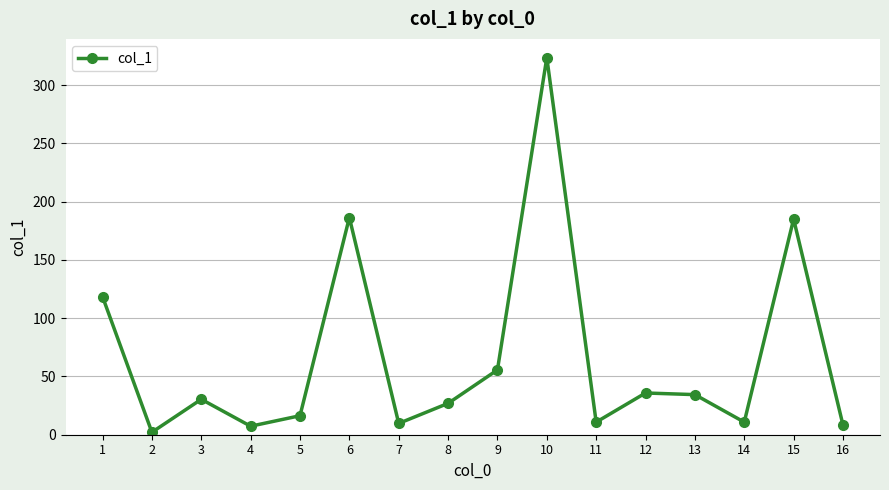

How many lines are shown in the chart?

1